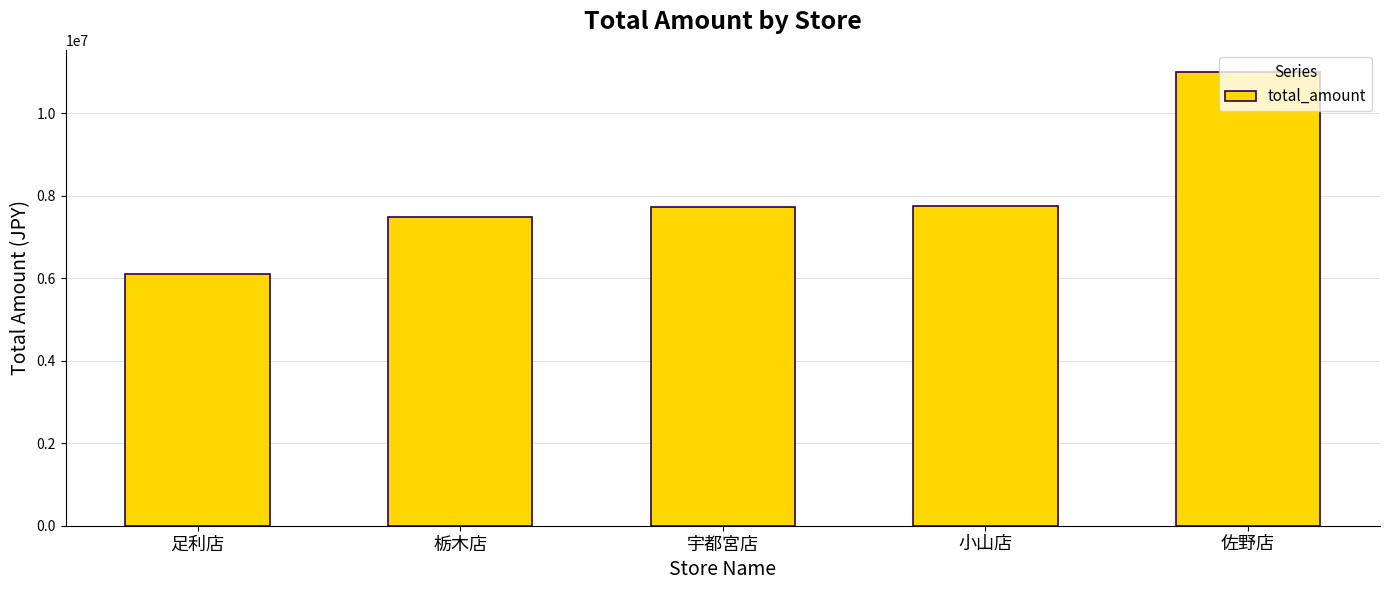

Where is the data nearest to the value 8535141?

小山店